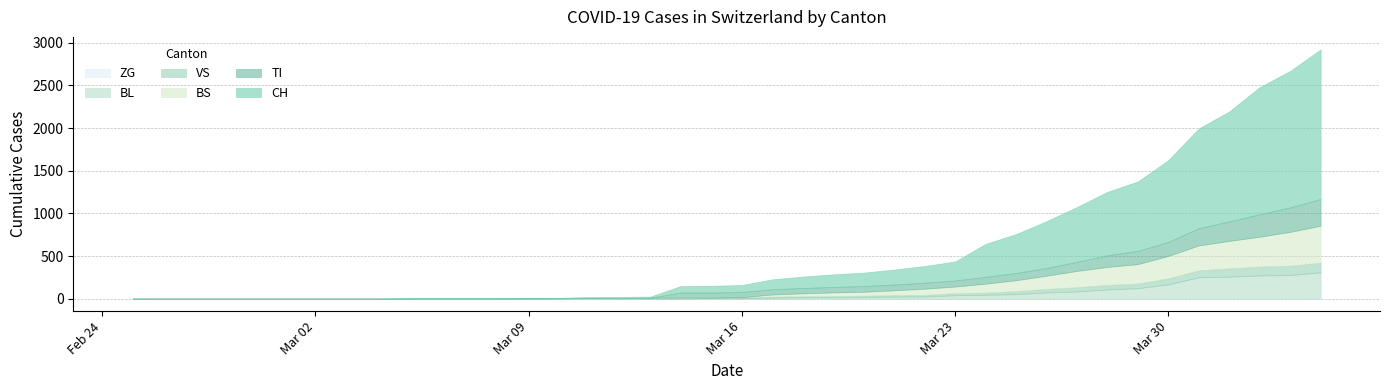

Is it true that VS equals 2 at 2020-03-06?

True